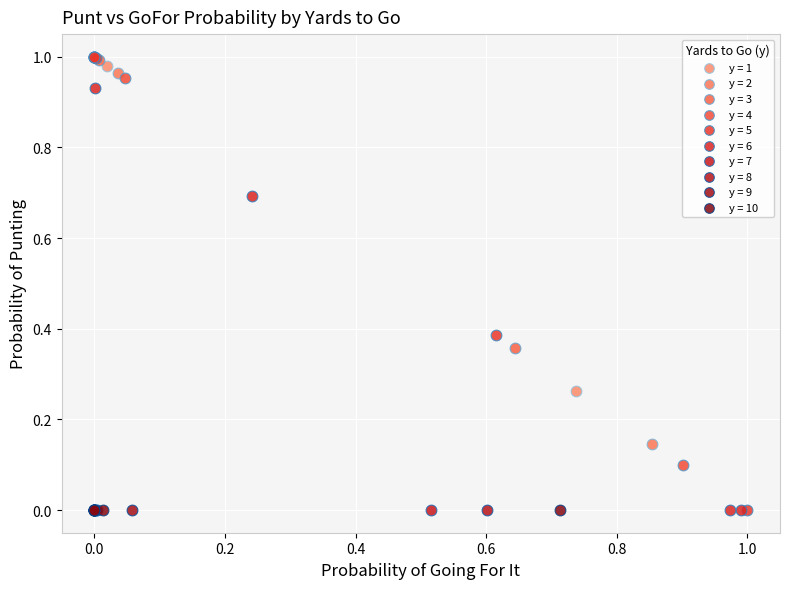

What are all the series names shown in the legend?

y = 1, y = 2, y = 3, y = 4, y = 5, y = 6, y = 7, y = 8, y = 9, y = 10